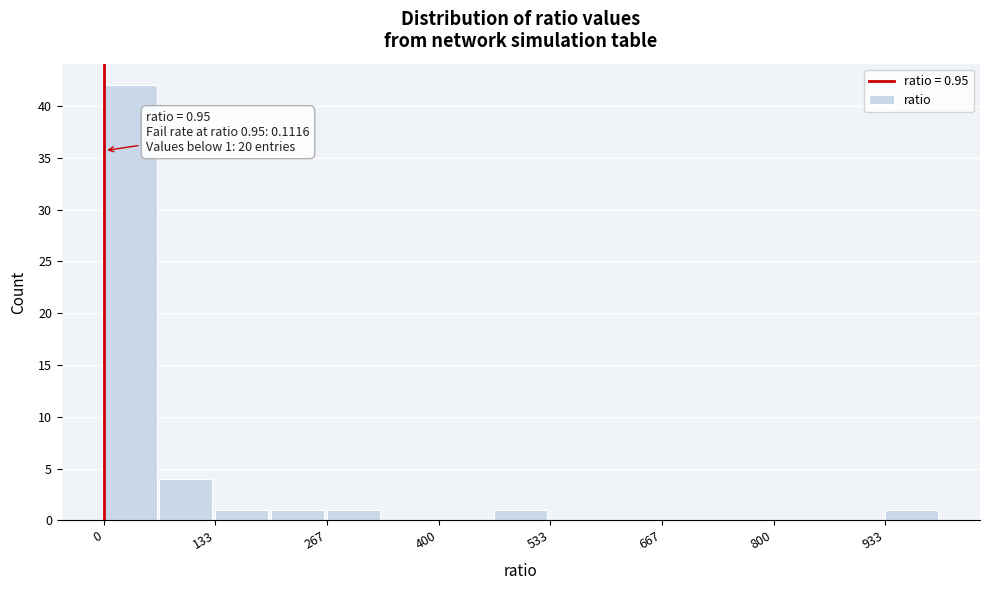

Read against the x-axis, roughly where is the centre of the tallest bar?

40